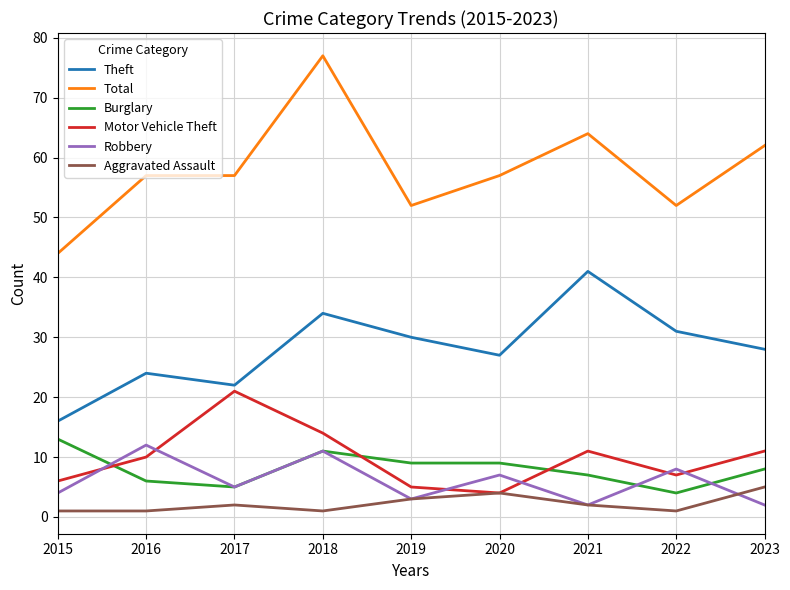

Which series has the largest total across all categories?

Total